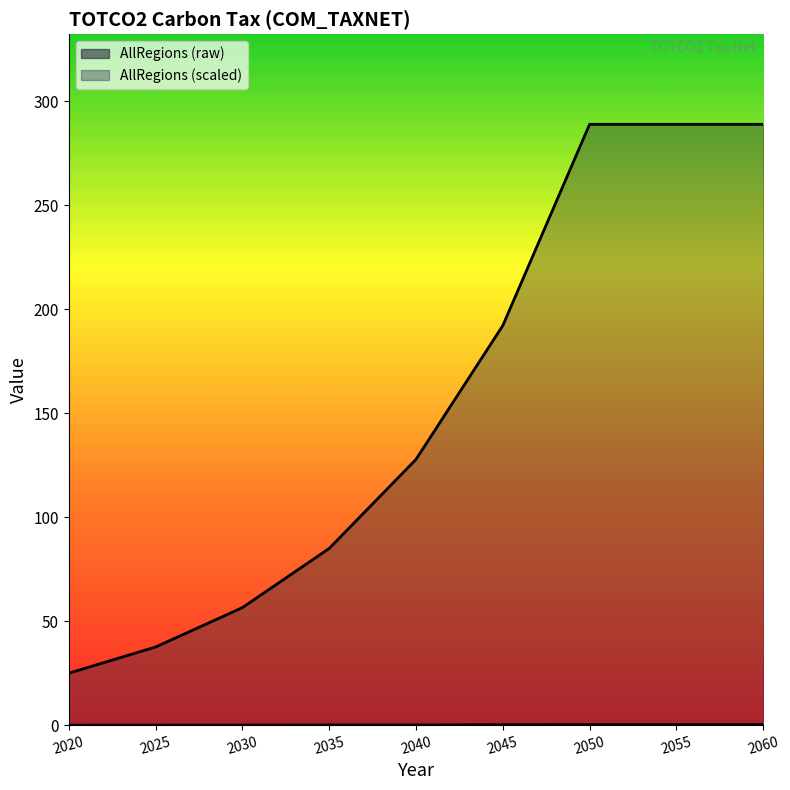

Reading right to left, transcribe all the data shown in this chart.

AllRegions (raw): 0.3	0.3	0.3	0.2	0.1	0.1	0.1	0.0	0.0
AllRegions (scaled): 289.0	289.0	289.0	192.2	127.8	85.0	56.5	37.6	25.0